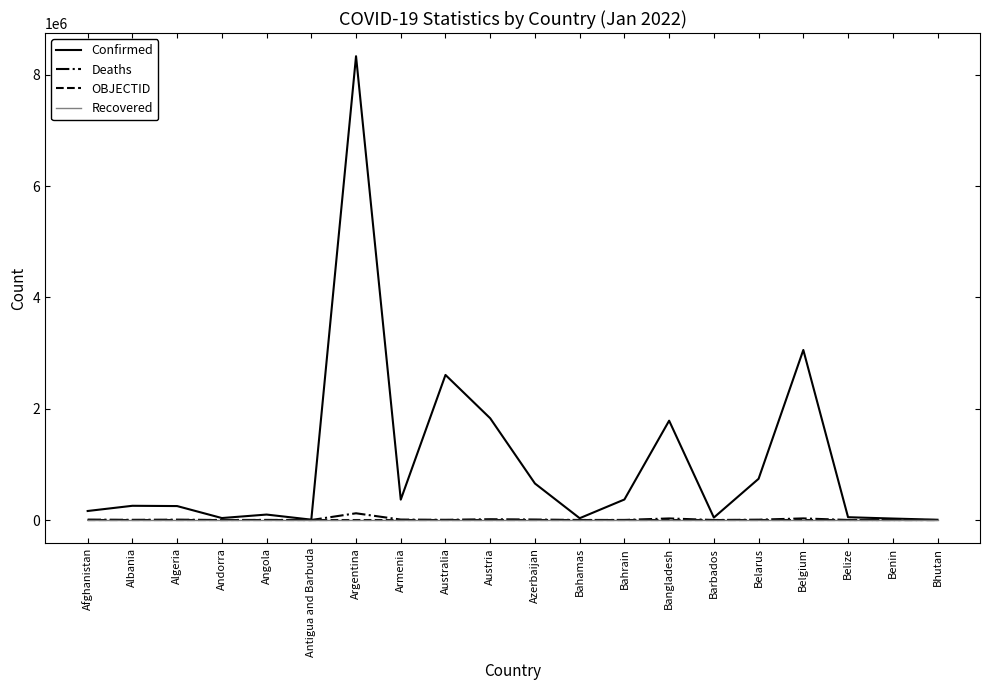

How many series are shown in this chart?

4